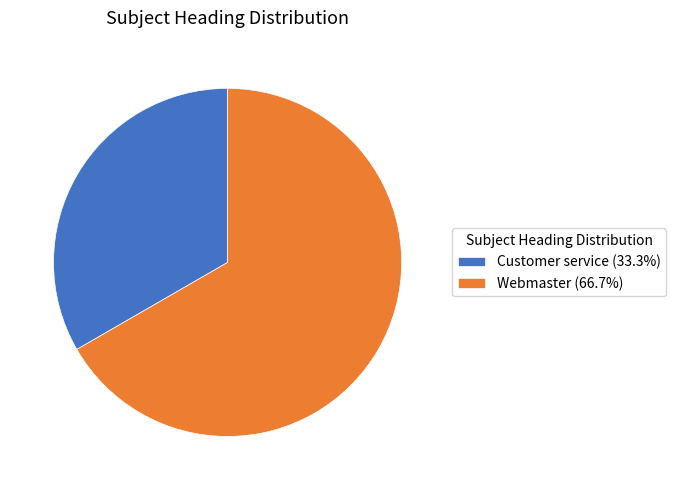

Which category accounts for the majority?

Webmaster